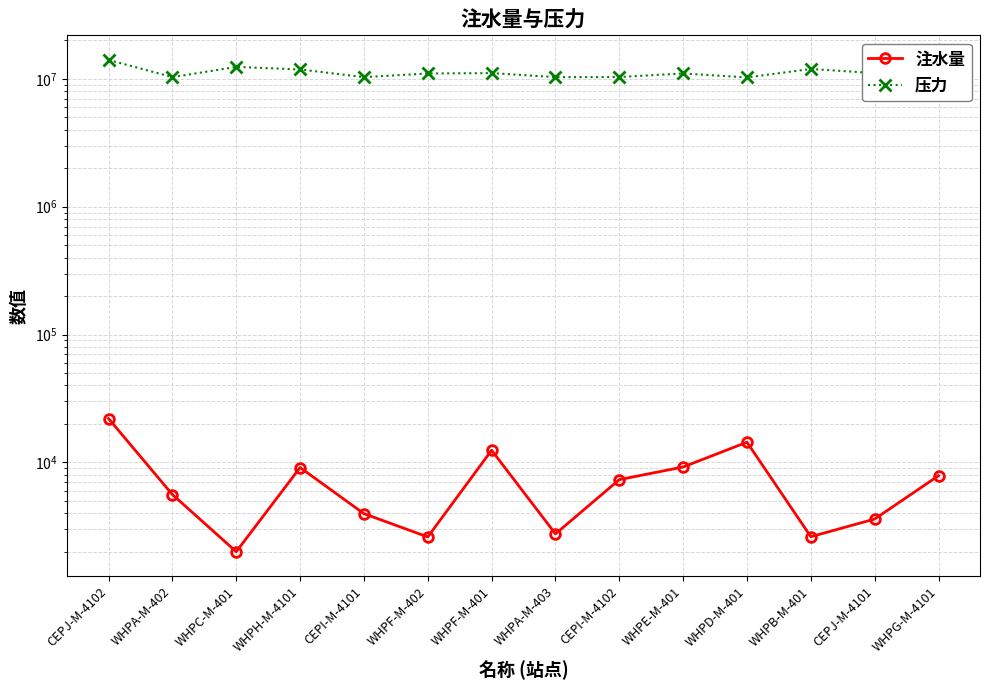

What is the spread (max minus min) of values at CEPJ-M-4101?

11090929.4